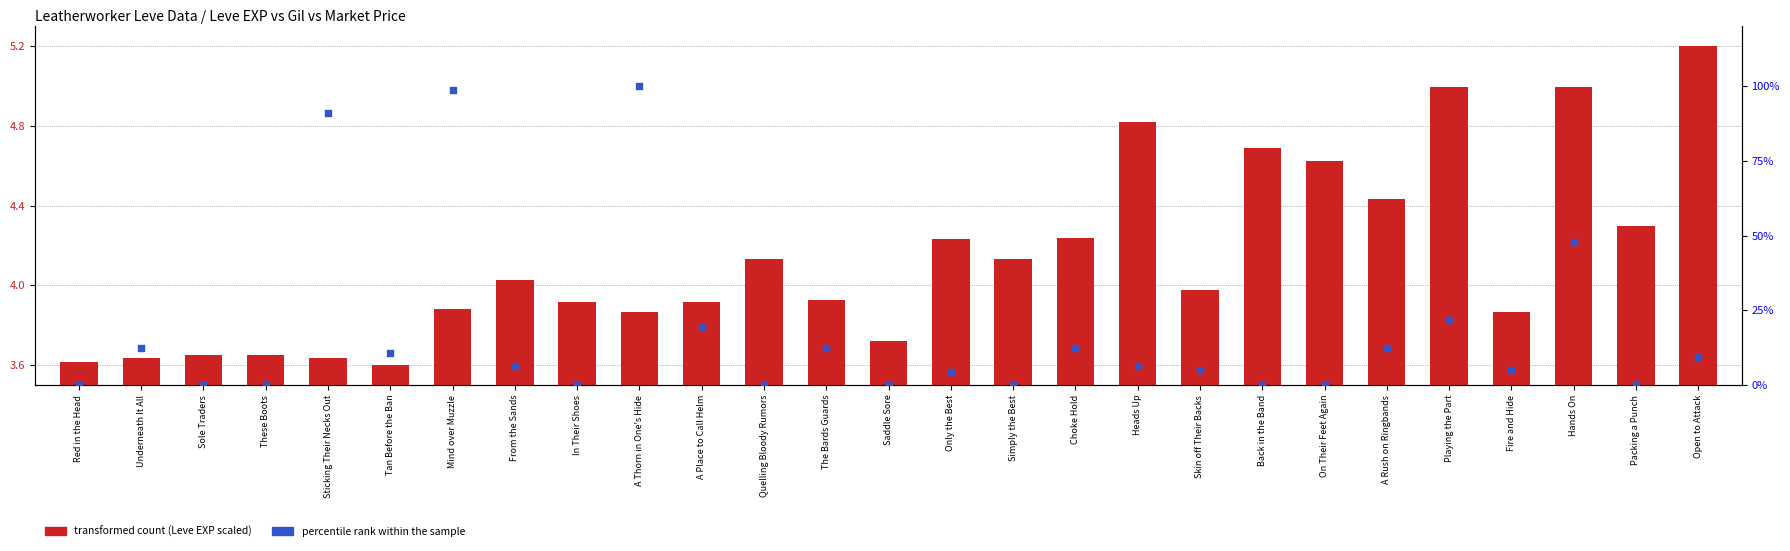

Is the value of transformed count (Leve EXP scaled) at Playing the Part greater than the value of percentile rank within the sample at Quelling Bloody Rumors?

Yes